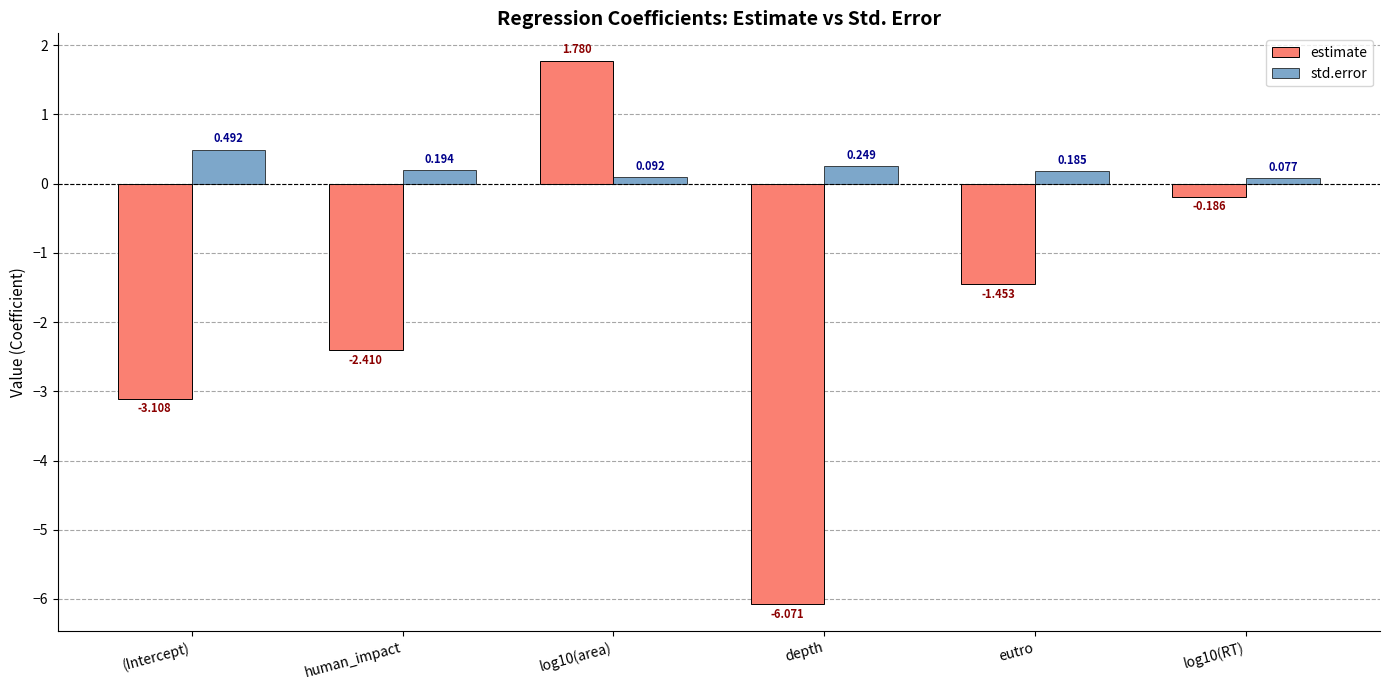

Where is std.error nearest to the value 0?

log10(RT)